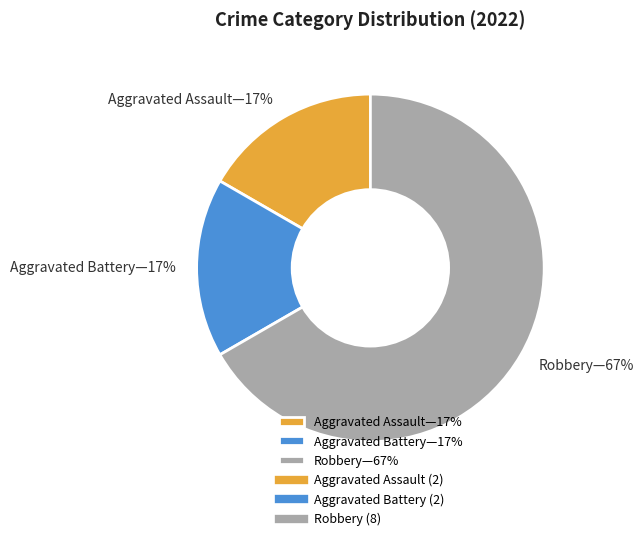

Which category has the biggest portion of the pie?

Robbery—67%